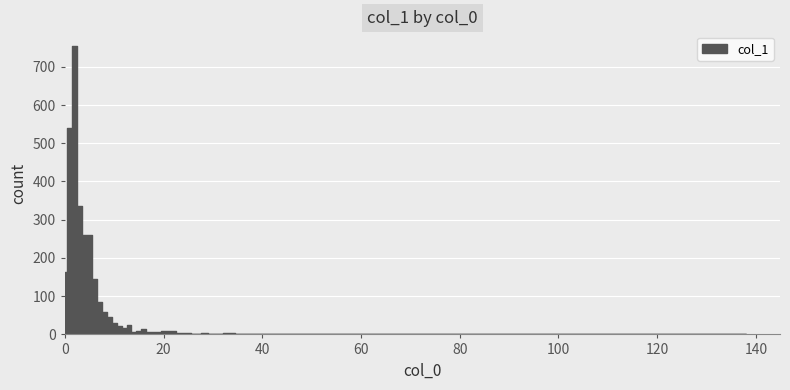

What is the value of the 6th point from the left?

261